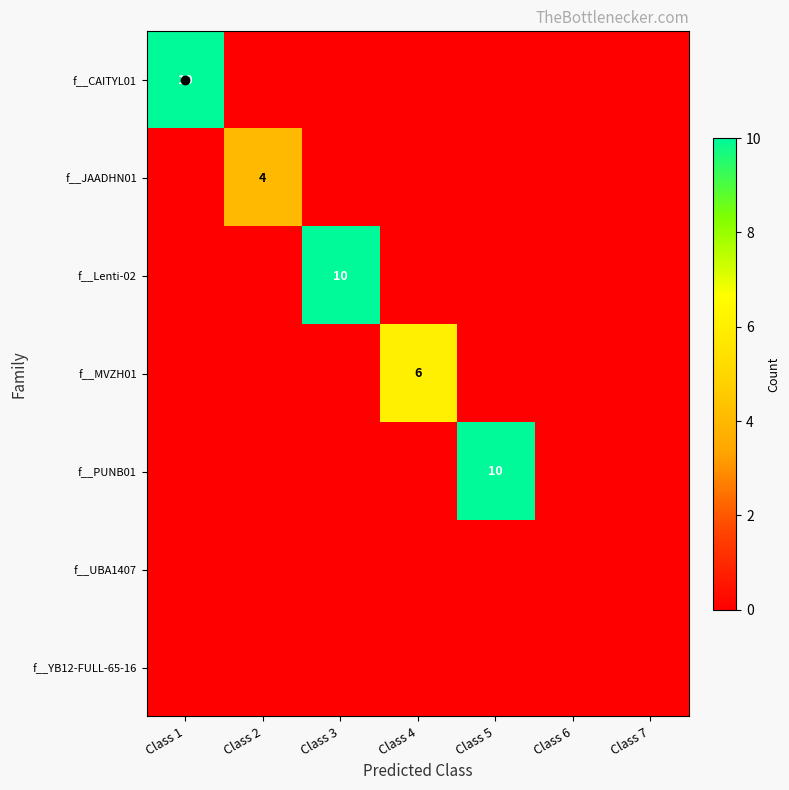

Is the value of f__PUNB01 at Class 3 greater than the value of f__JAADHN01 at Class 7?

No